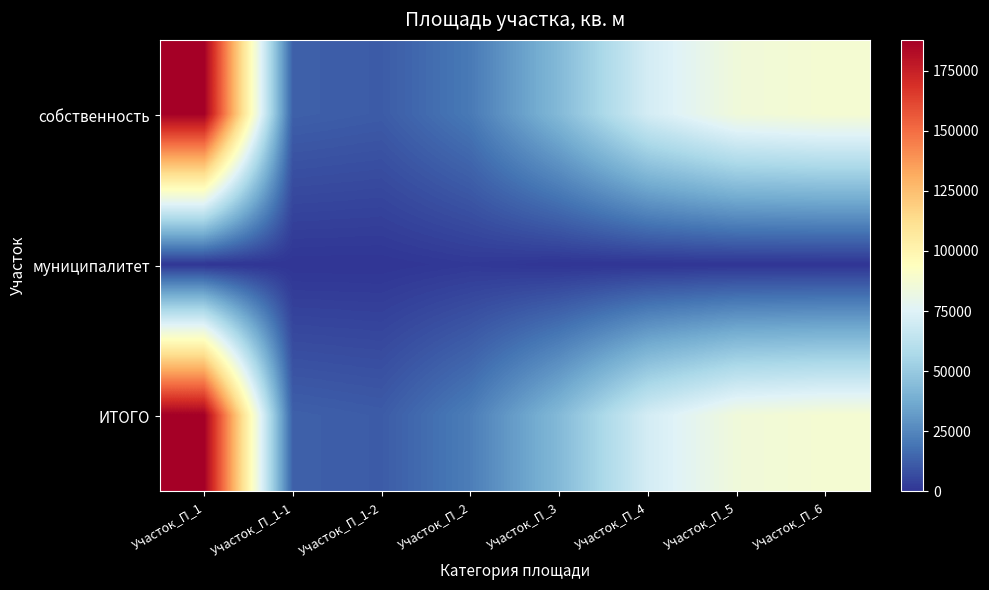

Reading left to right, transcribe all the data shown in this chart.

собственность: Участок_П_1=187708	Участок_П_1-1=12863	Участок_П_1-2=11550	Участок_П_2=20754	Участок_П_3=43107	Участок_П_4=70891	Участок_П_5=84924	Участок_П_6=87713
муниципалитет: Участок_П_1=37	Участок_П_1-1=25	Участок_П_1-2=0	Участок_П_2=1252	Участок_П_3=0	Участок_П_4=0	Участок_П_5=0	Участок_П_6=0
ИТОГО: Участок_П_1=187745	Участок_П_1-1=12888	Участок_П_1-2=11550	Участок_П_2=22006	Участок_П_3=43107	Участок_П_4=70891	Участок_П_5=84924	Участок_П_6=87713